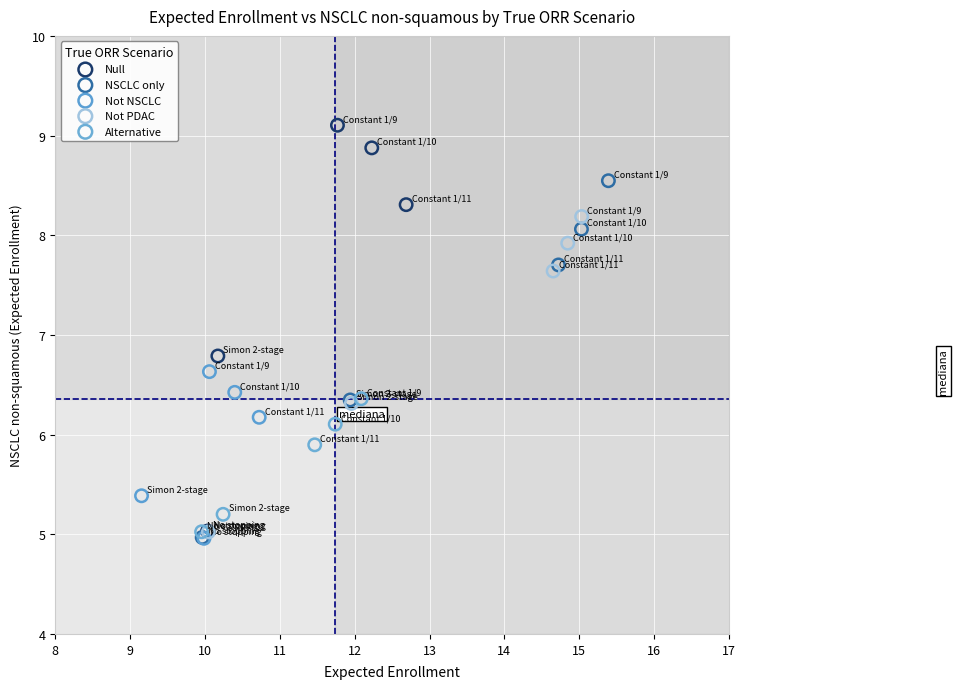

Which series reaches the maximum Y coordinate?

Null